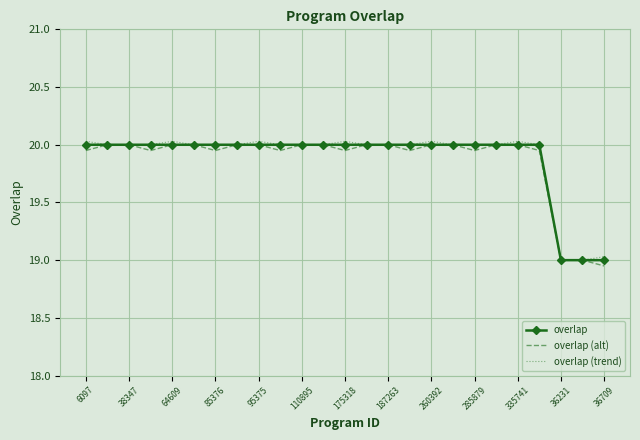

What are all the series names shown in the legend?

overlap, overlap (alt), overlap (trend)